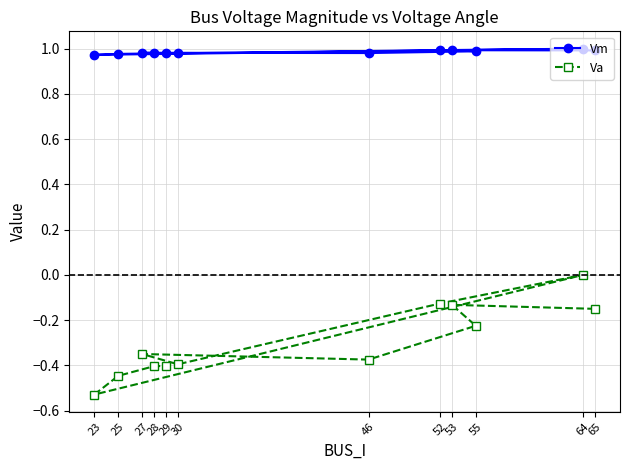

Count the Va values in the range 0 to 1.

1